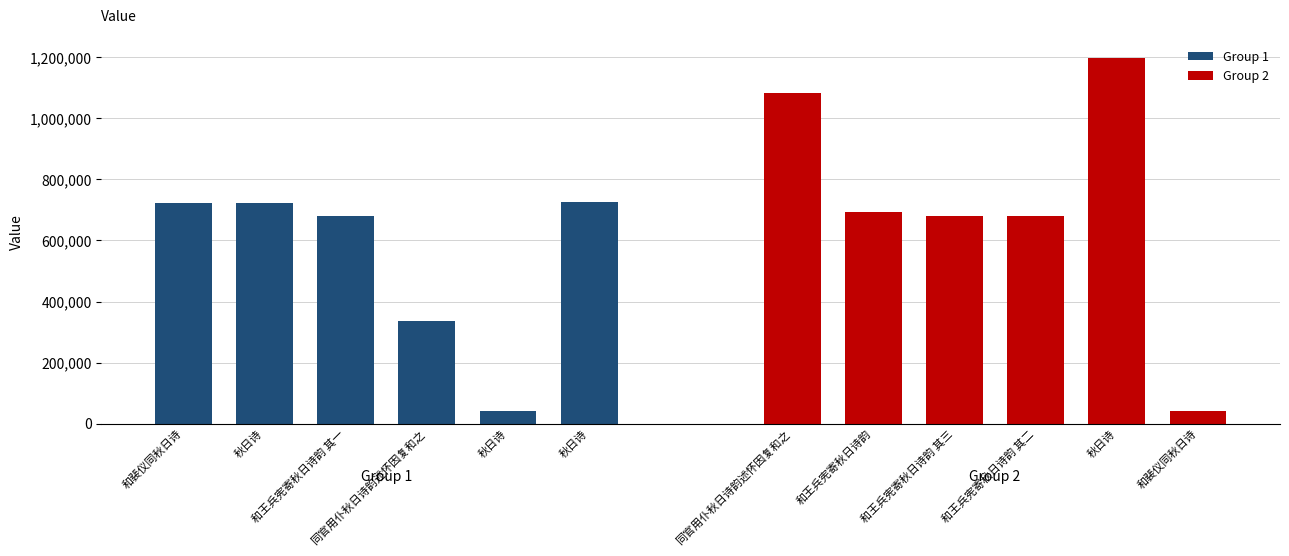

How many values in the Group 2 series are below 692969?

3